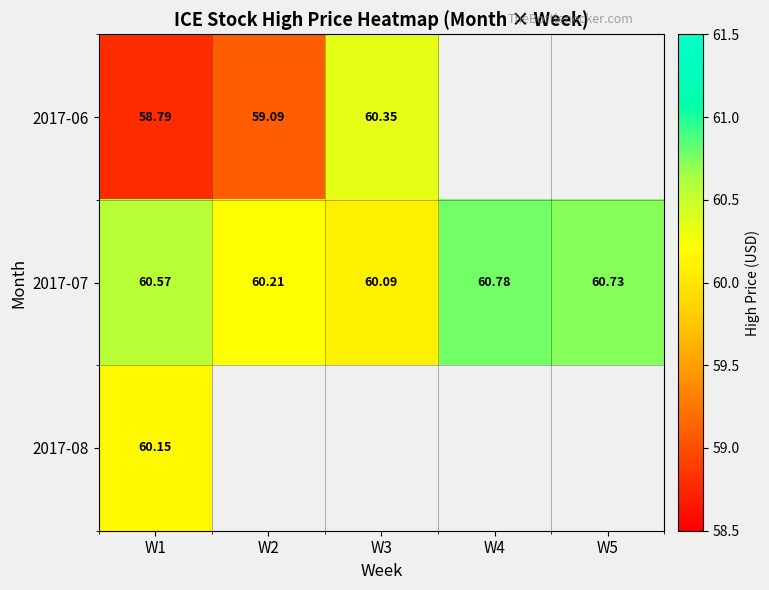

What is the minimum value for 2017-06?

58.8